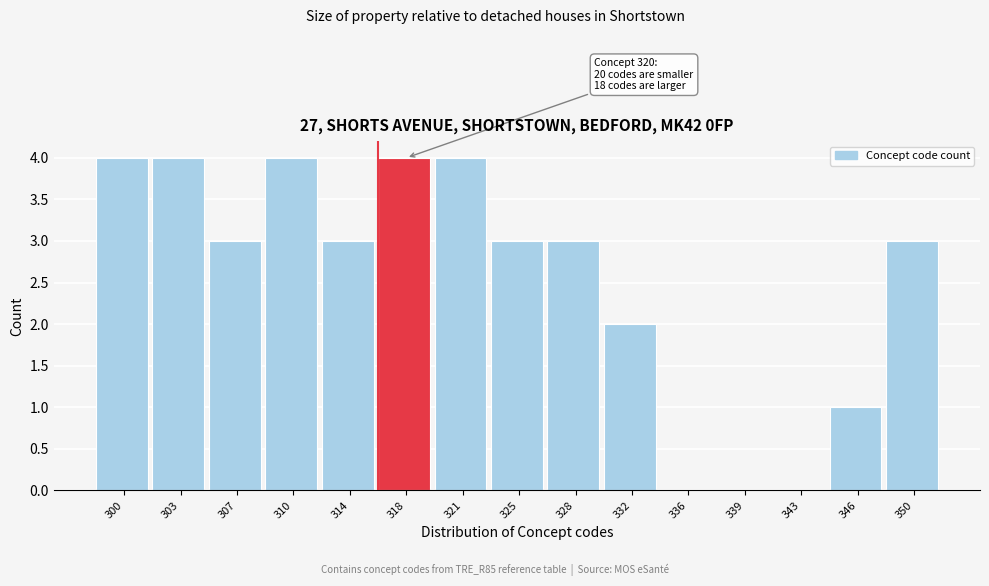

Reading left to right, what are all the values shown in this chart?

300=4	303=4	307=3	310=4	314=3	318=4	321=4	325=3	328=3	332=2	336=0	339=0	343=0	346=1	350=3